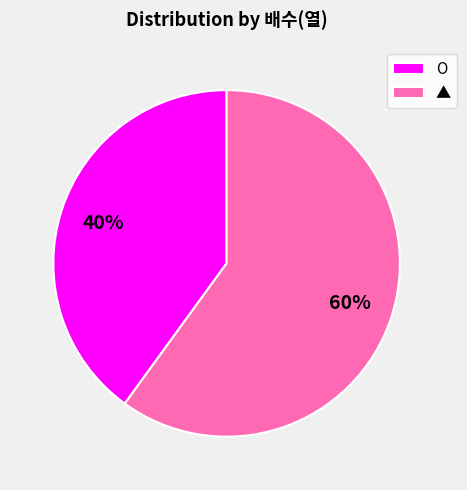

Count the number of slices in the pie.

2